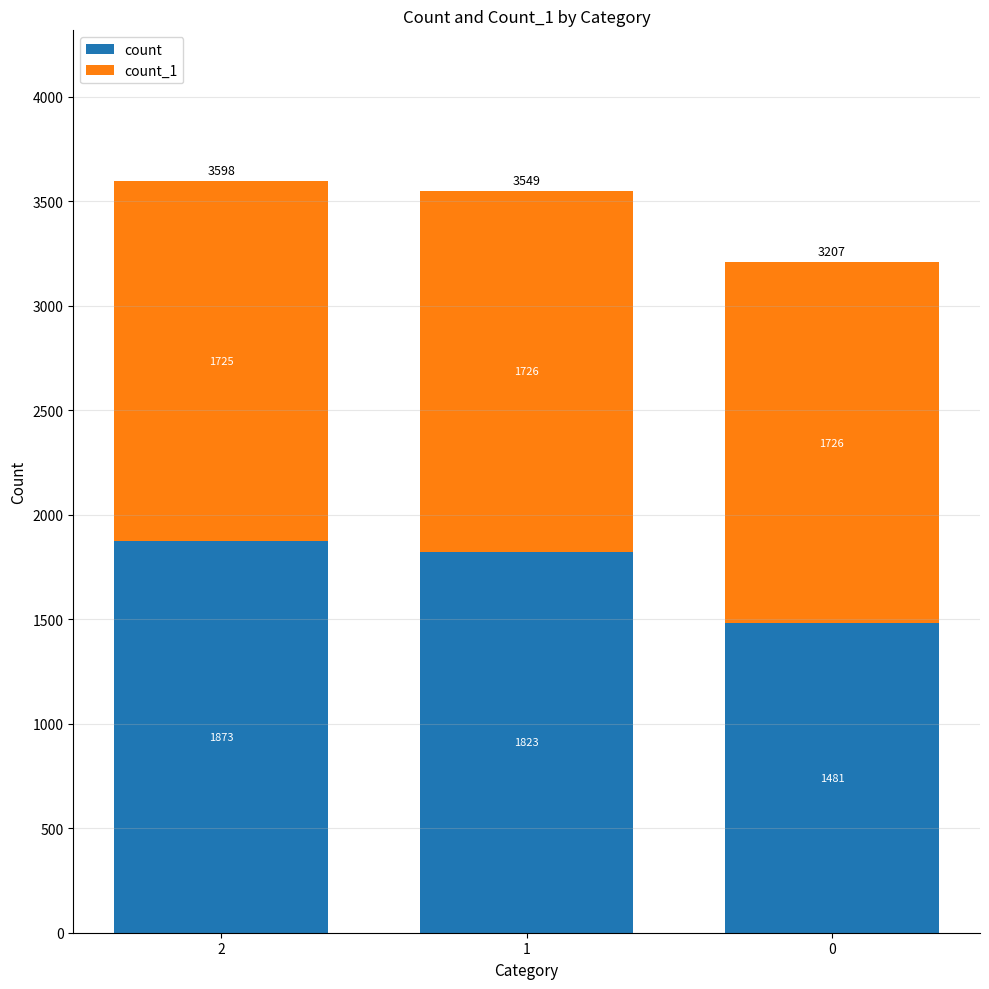

At which label does count first exceed 1823?

2